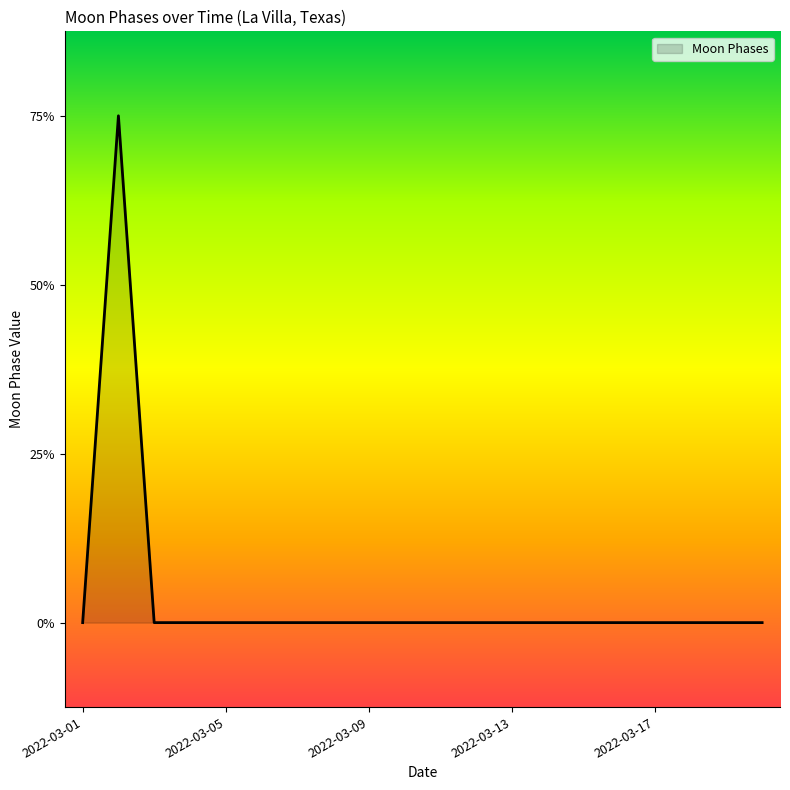

Reading right to left, list all the values displayed in this chart.

2022-03-20=0	2022-03-19=0	2022-03-18=0	2022-03-17=0	2022-03-16=0	2022-03-15=0	2022-03-14=0	2022-03-13=0	2022-03-12=0	2022-03-11=0	2022-03-10=0	2022-03-09=0	2022-03-08=0	2022-03-07=0	2022-03-06=0	2022-03-05=0	2022-03-04=0	2022-03-03=0	2022-03-02=3	2022-03-01=0